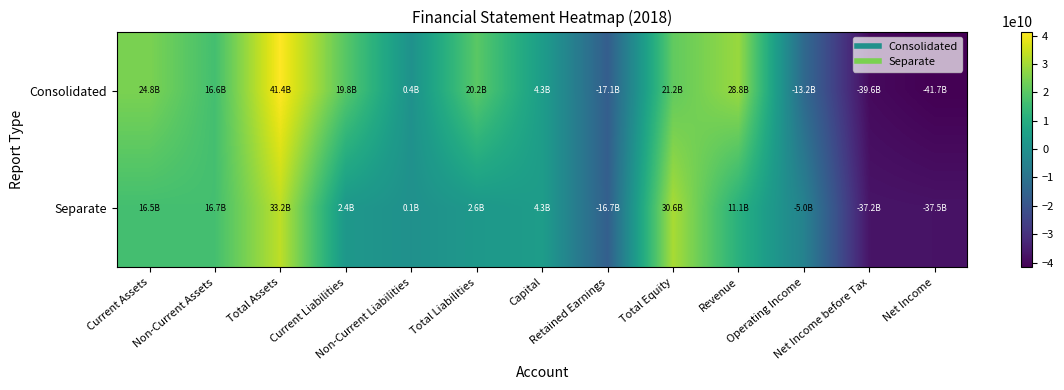

What is the difference between the highest and lowest values at Total Assets?

8199230796